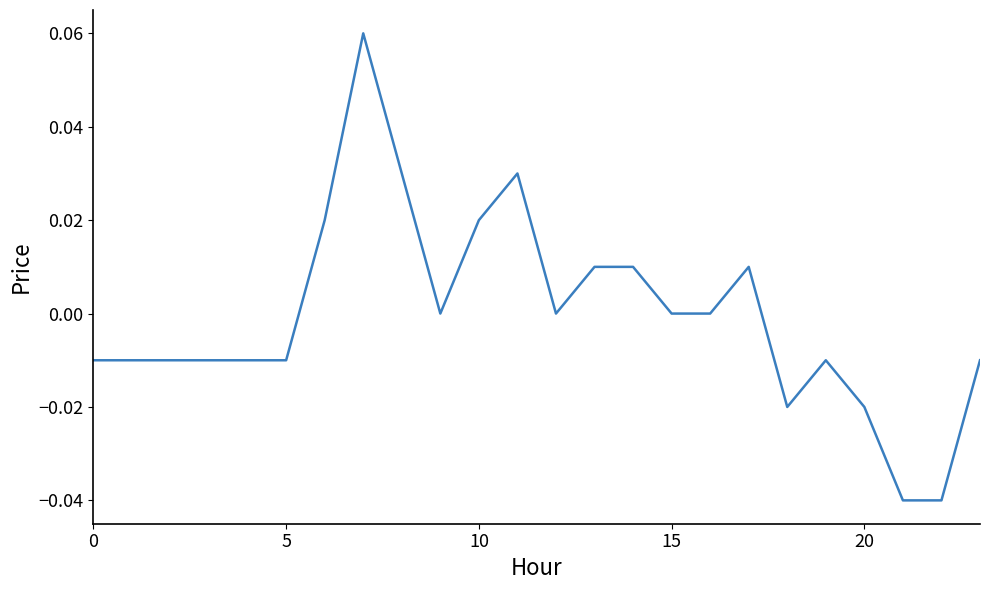

What is the label of the 10th point from the left?

9